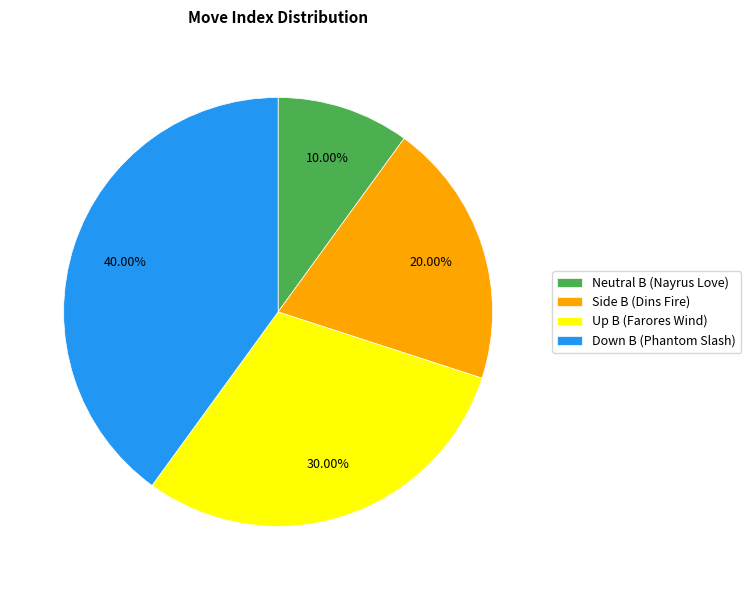

Rank the categories by value from lowest to highest.

Neutral B (Nayrus Love), Side B (Dins Fire), Up B (Farores Wind), Down B (Phantom Slash)